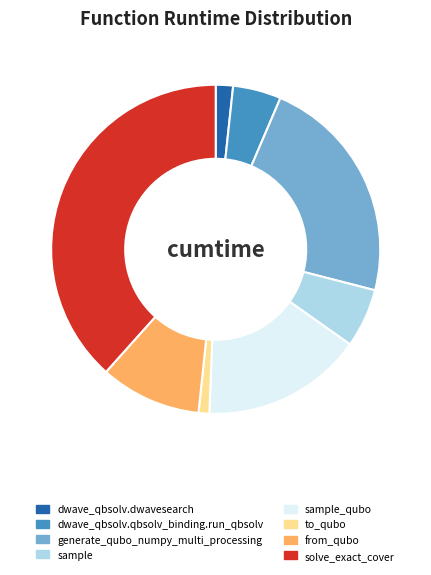

Does sample represent more than half of the total?

No